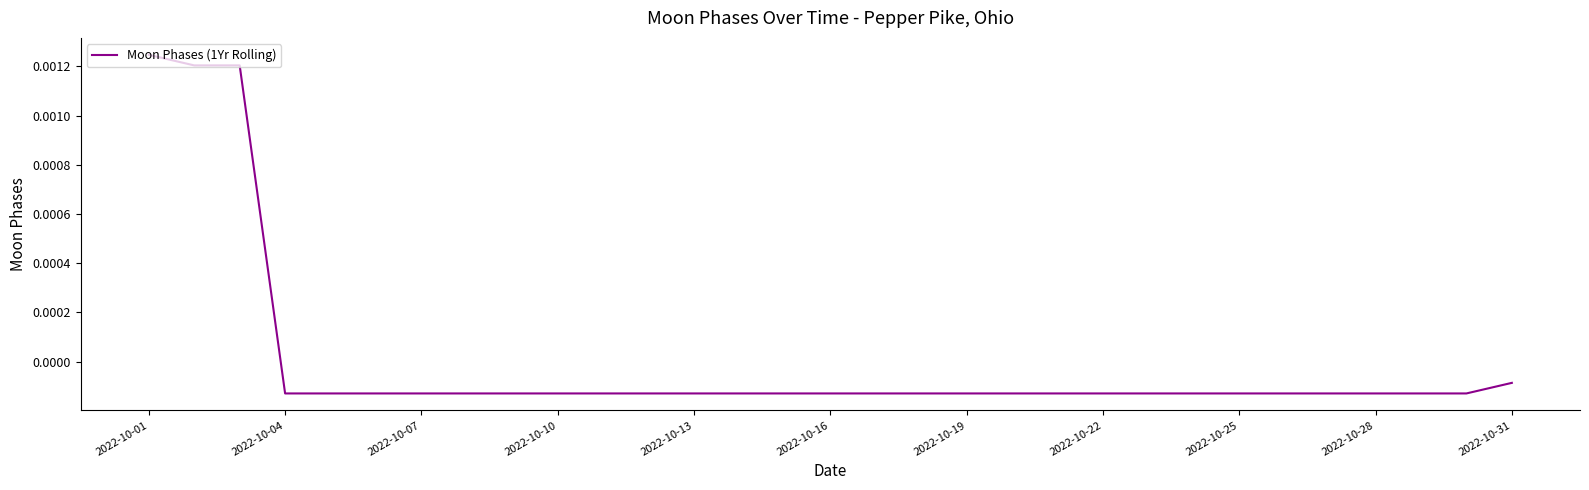

Does the chart have visible grid lines?

No